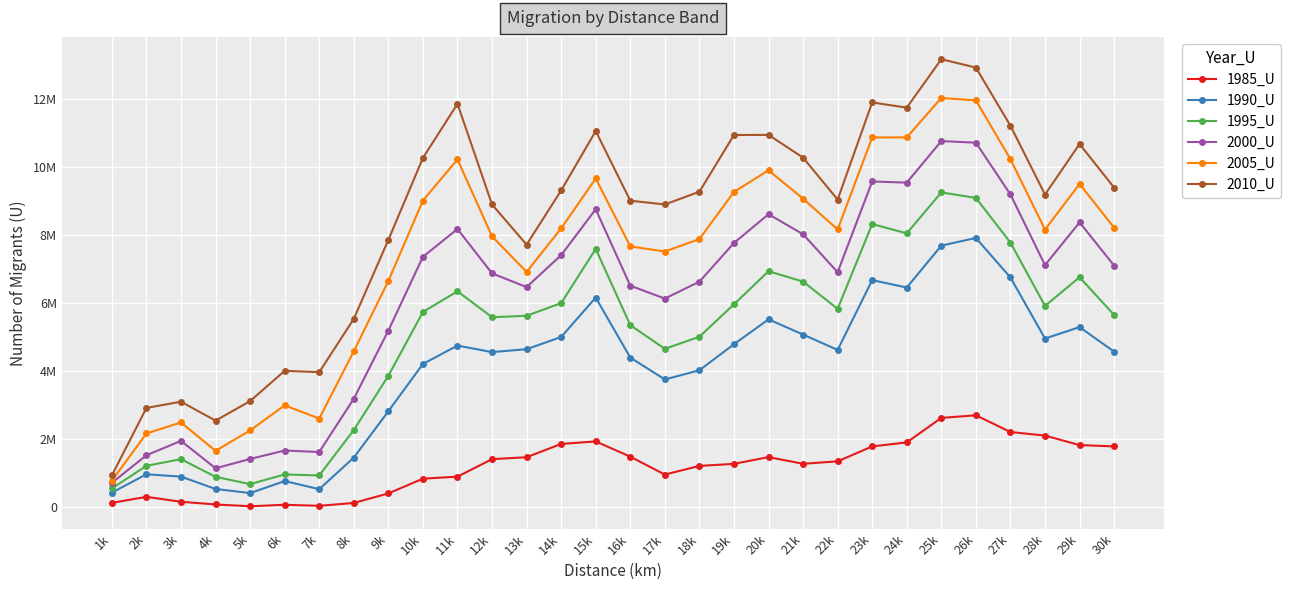

True or false: 2005_U has a value of 11049758 at 30k.

False